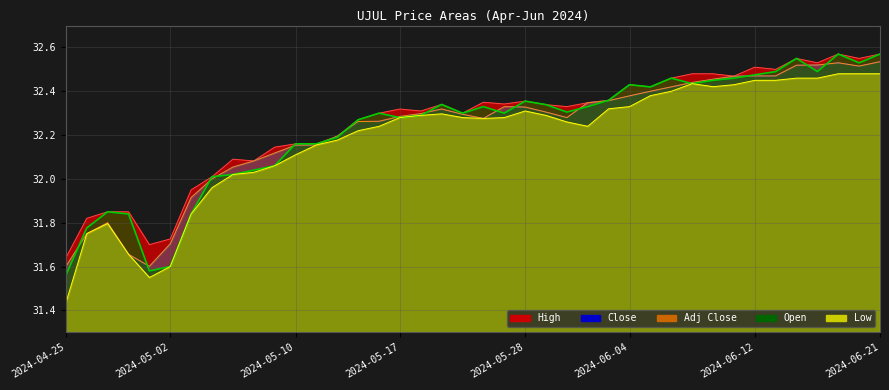

List the series in order of their peak value, lowest first.

Low, Close, Adj Close, High, Open